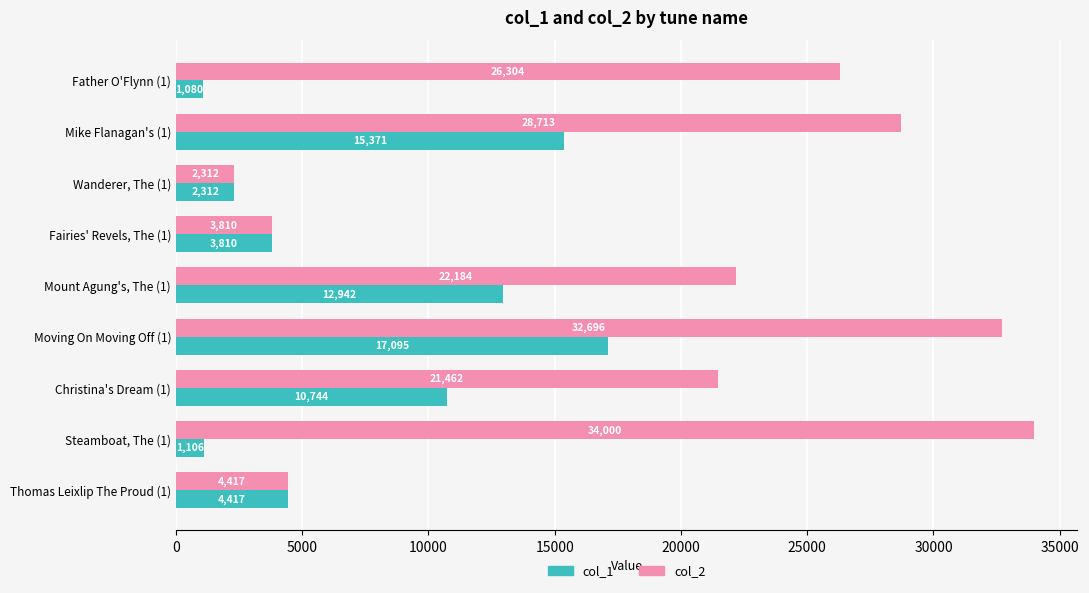

What is the difference between the highest and lowest values at Father O'Flynn (1)?

25224